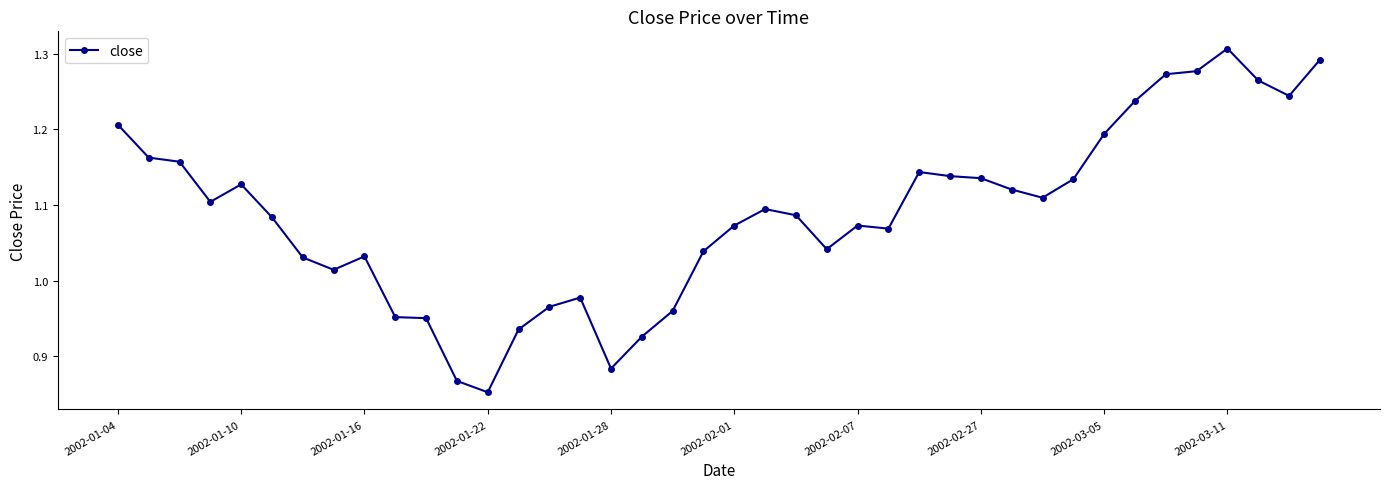

What is the sum of all values?

43.5